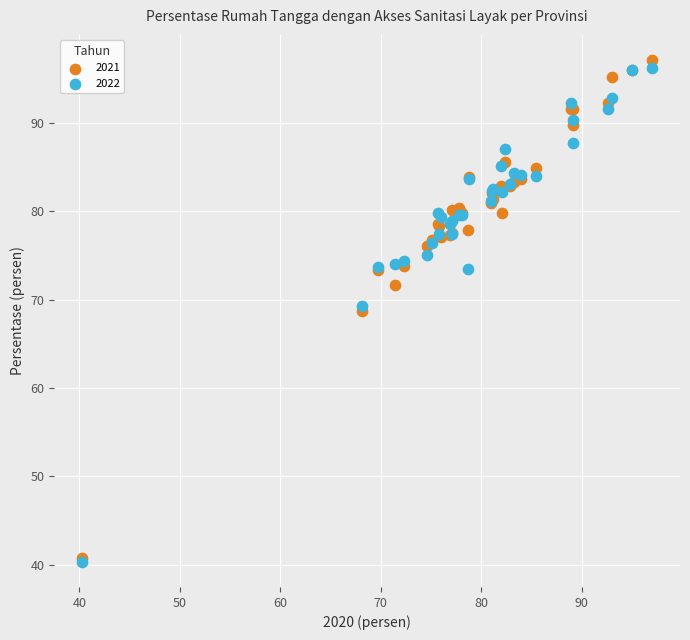

What are all the series names shown in the legend?

2021, 2022